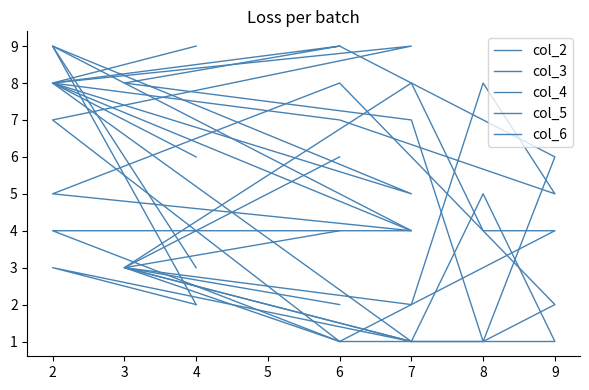

At which label does col_2 reach its peak?

7